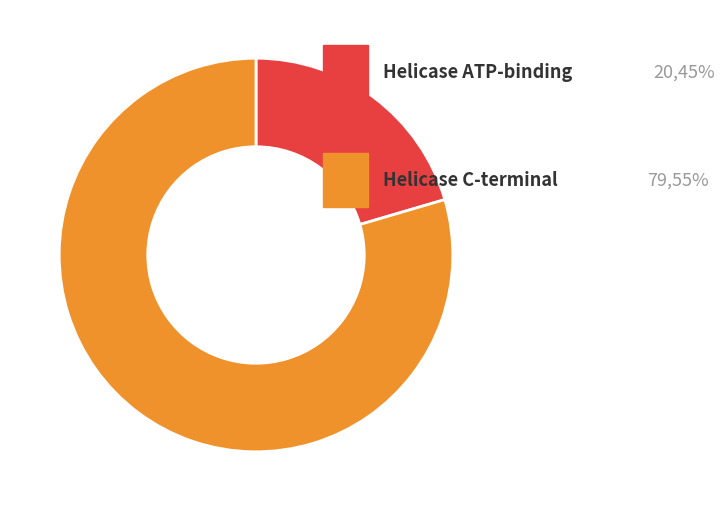

Is there any slice that represents more than half of the pie?

Yes